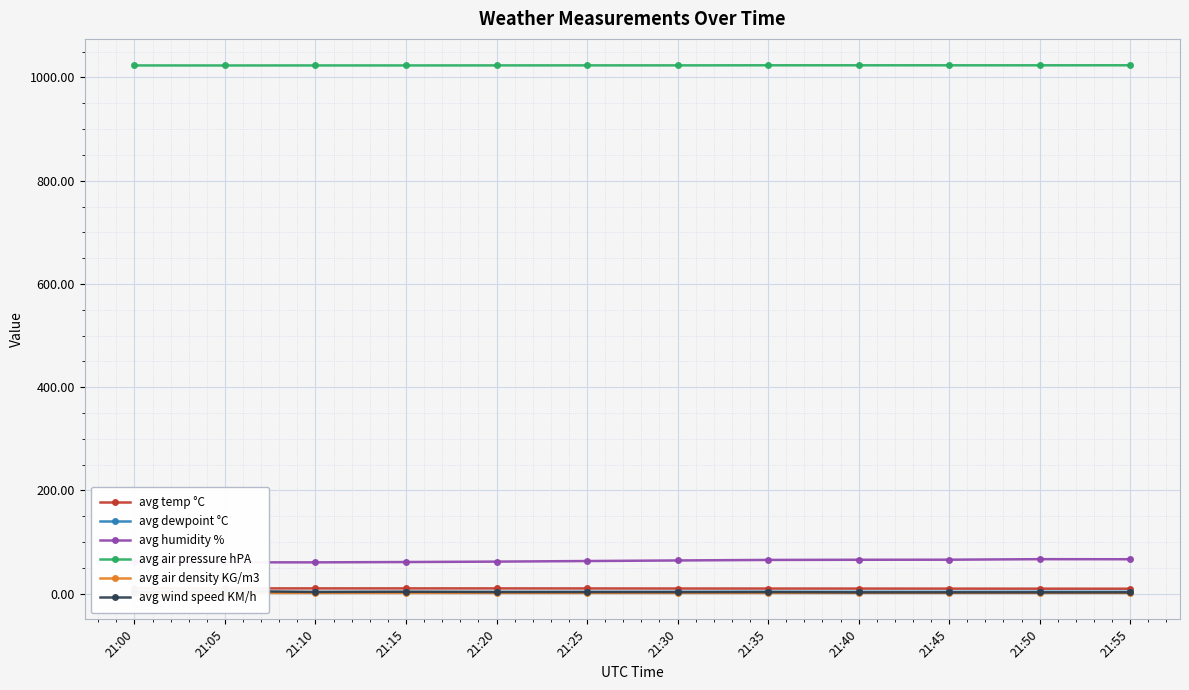

At how many categories does at least one series exceed 589?

12